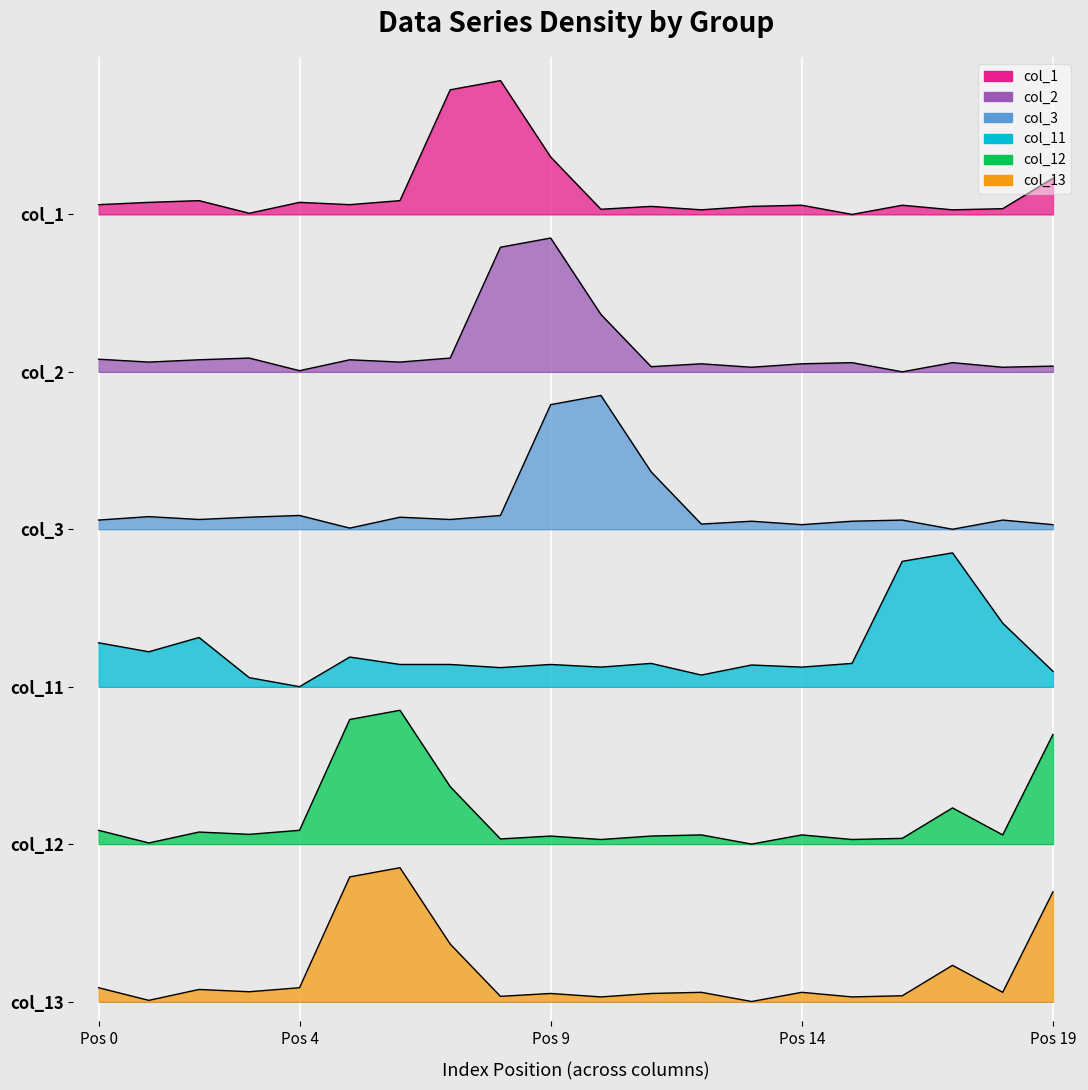

Reading right to left, what are all the values shown in this chart?

col_1: 6.3	6.0	6.0	6.1	6.0	6.1	6.1	6.0	6.1	6.0	6.4	7.0	6.9	6.1	6.1	6.1	6.0	6.1	6.1	6.1
col_2: 4.8	4.8	4.9	4.8	4.9	4.9	4.8	4.9	4.8	5.2	5.8	5.7	4.9	4.9	4.9	4.8	4.9	4.9	4.9	4.9
col_3: 3.6	3.7	3.6	3.7	3.7	3.6	3.7	3.6	4.0	4.6	4.5	3.7	3.7	3.7	3.6	3.7	3.7	3.7	3.7	3.7
col_11: 2.5	2.9	3.4	3.4	2.6	2.5	2.6	2.5	2.6	2.5	2.6	2.5	2.6	2.6	2.6	2.4	2.5	2.8	2.7	2.7
col_12: 2.0	1.3	1.5	1.2	1.2	1.3	1.2	1.3	1.3	1.2	1.3	1.2	1.6	2.2	2.1	1.3	1.3	1.3	1.2	1.3
col_13: 0.8	0.1	0.3	0.0	0.0	0.1	0.0	0.1	0.1	0.0	0.1	0.0	0.4	1.0	0.9	0.1	0.1	0.1	0.0	0.1